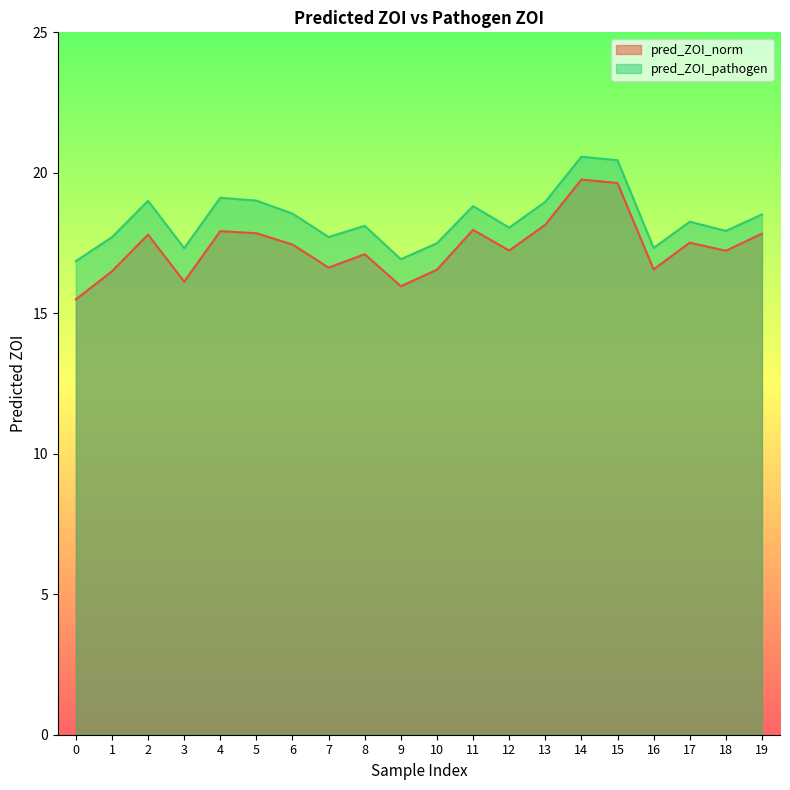

Which series has the largest total across all categories?

pred_ZOI_pathogen